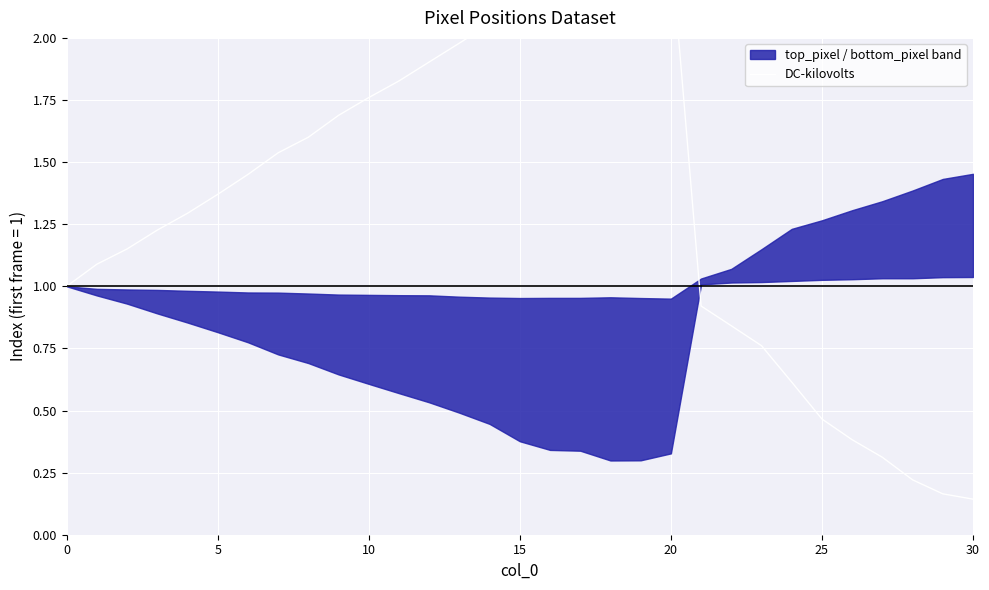

Reading right to left, what are all the values shown in this chart?

0.1	0.2	0.2	0.3	0.4	0.5	0.6	0.8	0.8	0.9	2.4	2.3	2.3	2.2	2.2	2.1	2.1	2.0	1.9	1.8	1.8	1.7	1.6	1.5	1.5	1.4	1.3	1.2	1.2	1.1	1.0